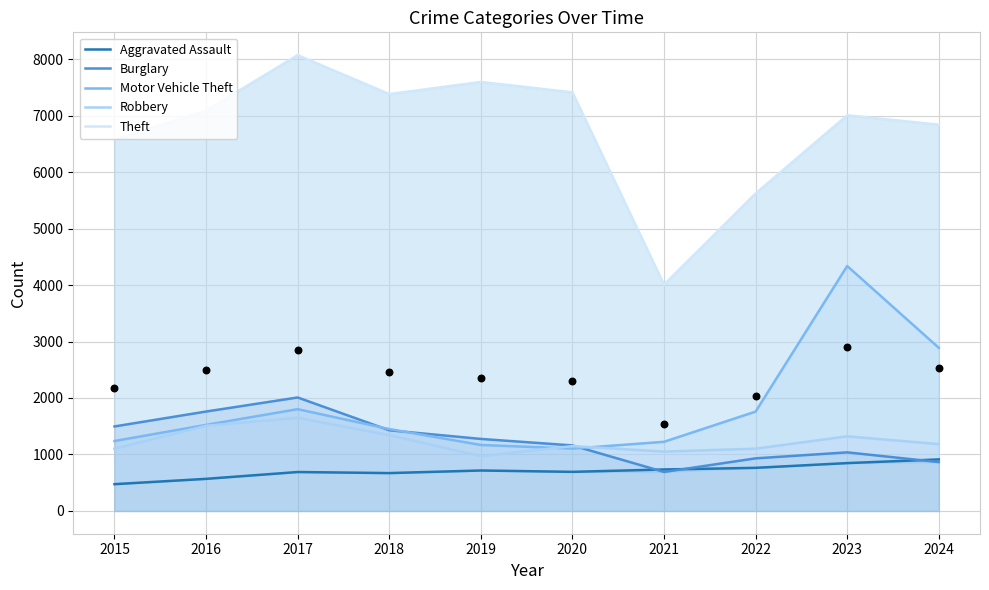

At which category is the sum across all series the highest?

2023